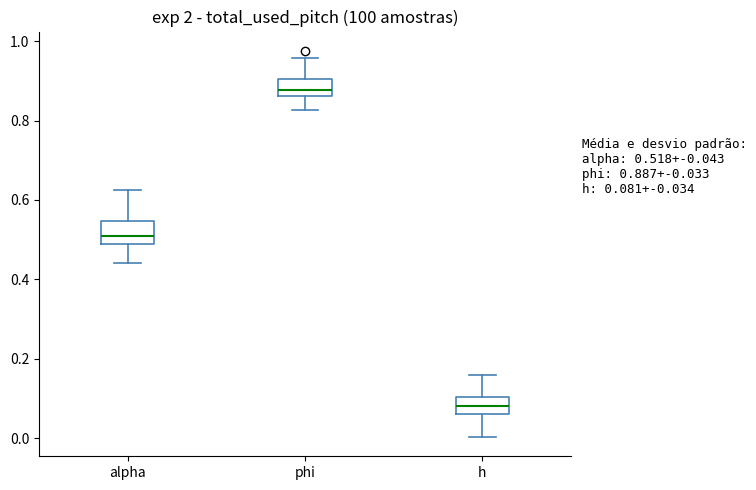

Which box has the lowest median line?

h